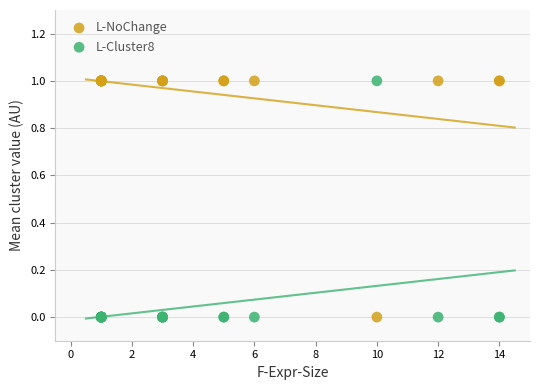

What is the X range (max minus min) for the scatter plot?

13